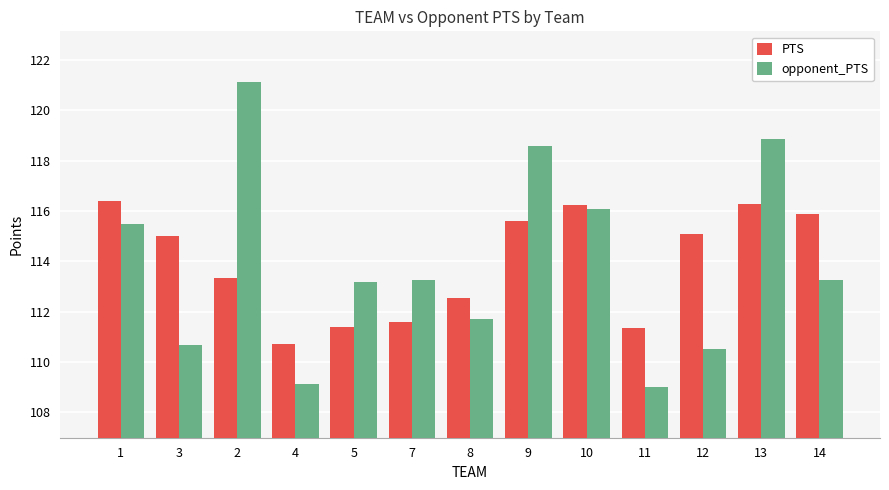

Rank the series by their maximum value, from lowest to highest.

PTS, opponent_PTS